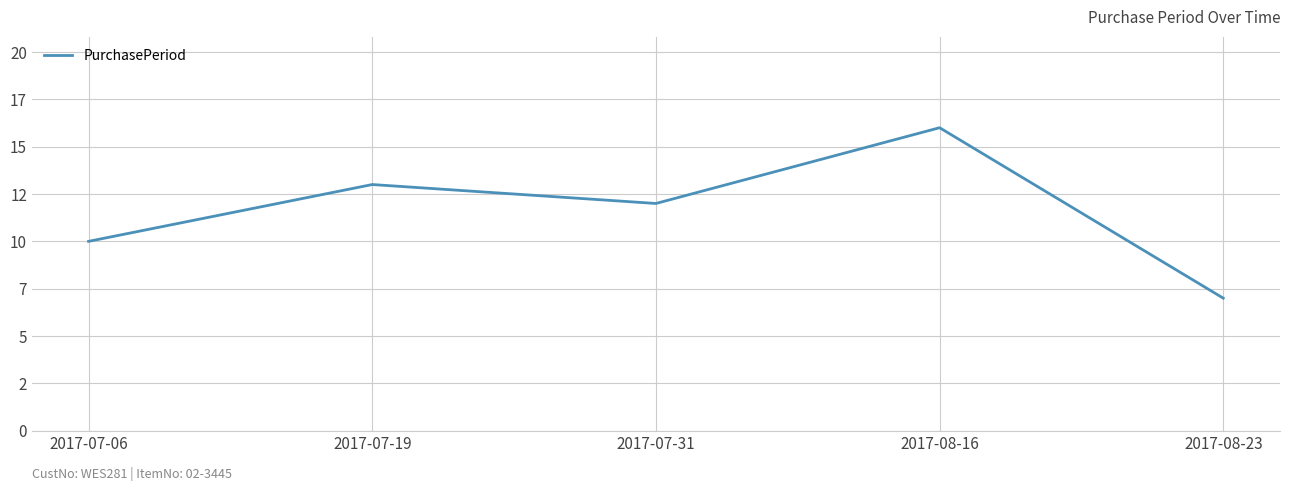

What is the sum of all values?

58